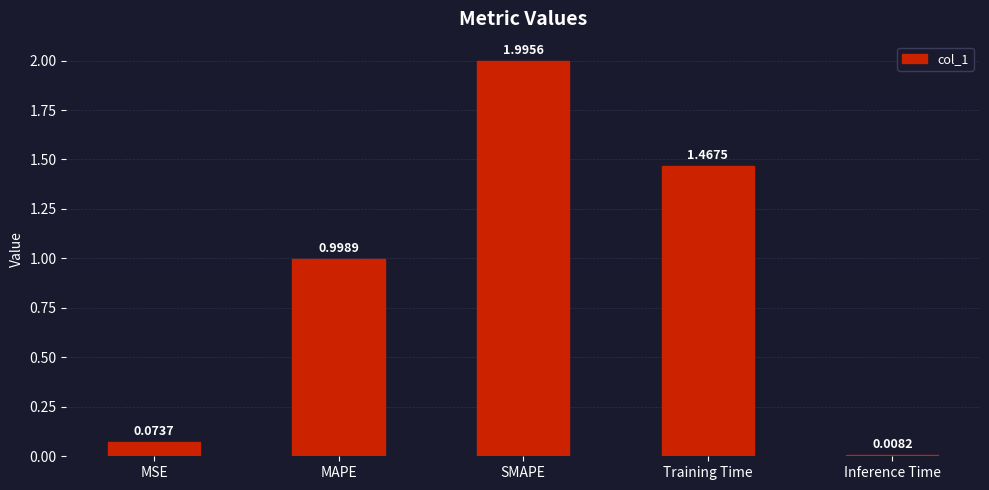

How many distinct data groups are displayed?

1